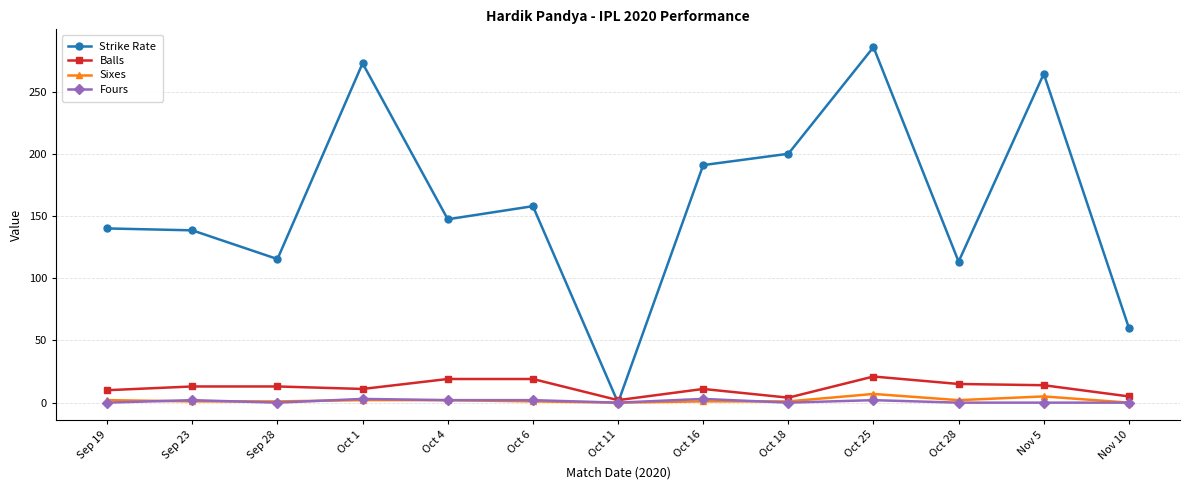

Which series has the largest range (max minus min)?

Strike Rate